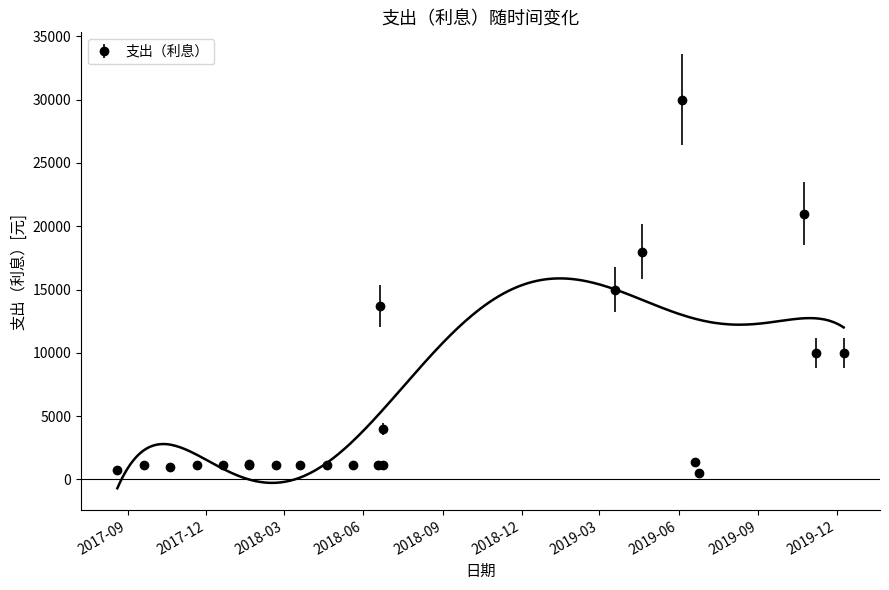

The value at 2017-12-20 is 1563.8. True or false?

False